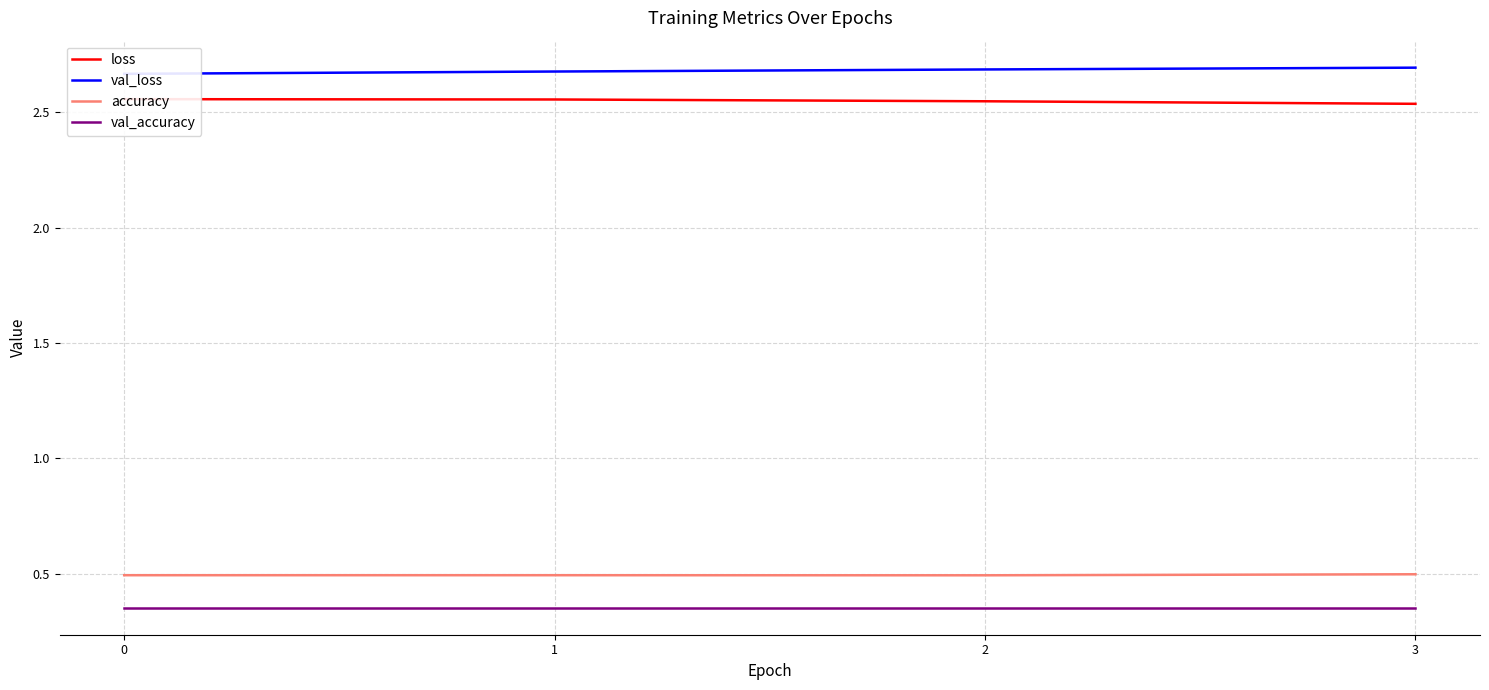

What is the average value of the accuracy series?

0.5